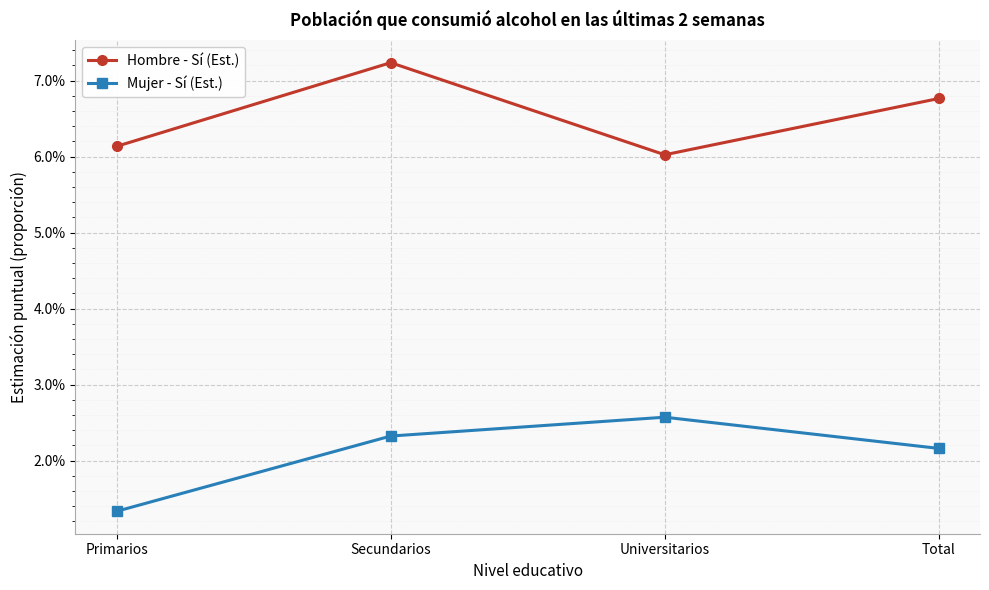

What is the average value of the Hombre - Sí (Est.) series?

0.1